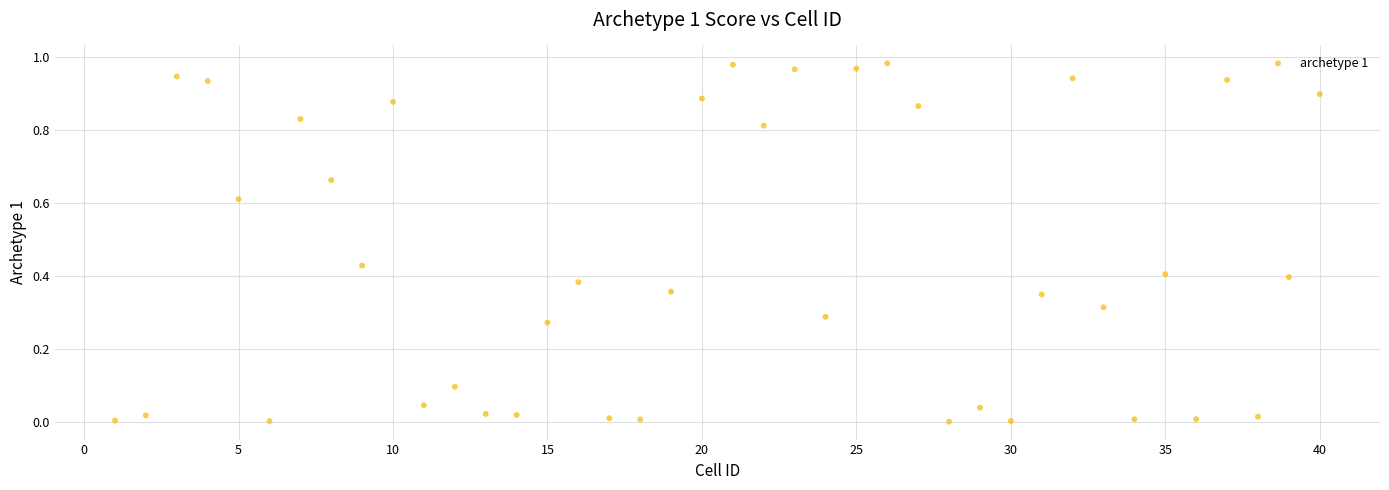

What is the range of X values (max minus min)?

39.0